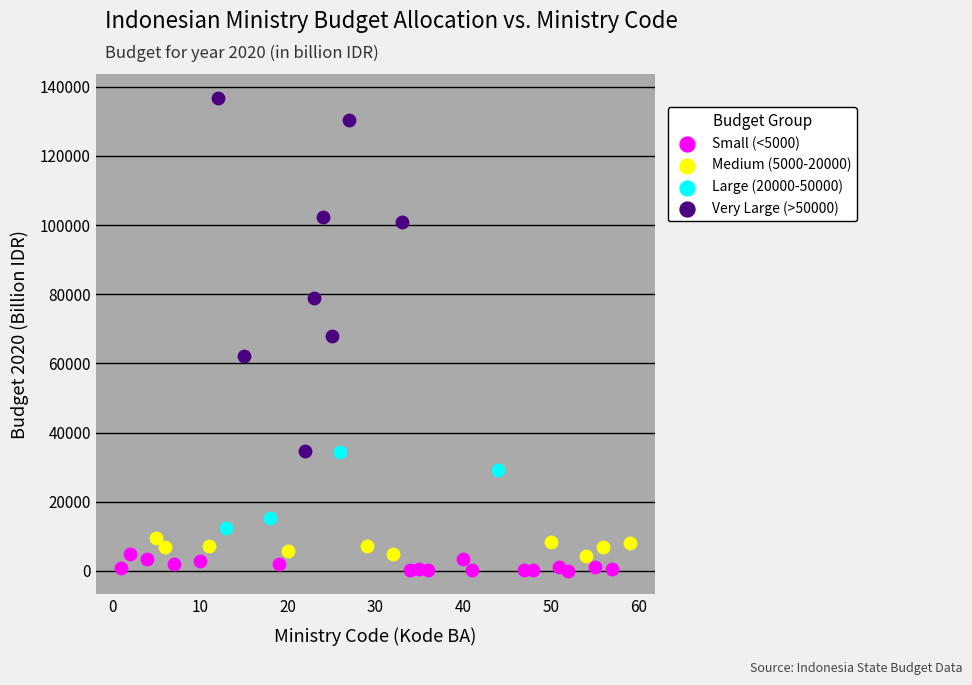

Which series contains the highest Y value?

Very Large (>50000)